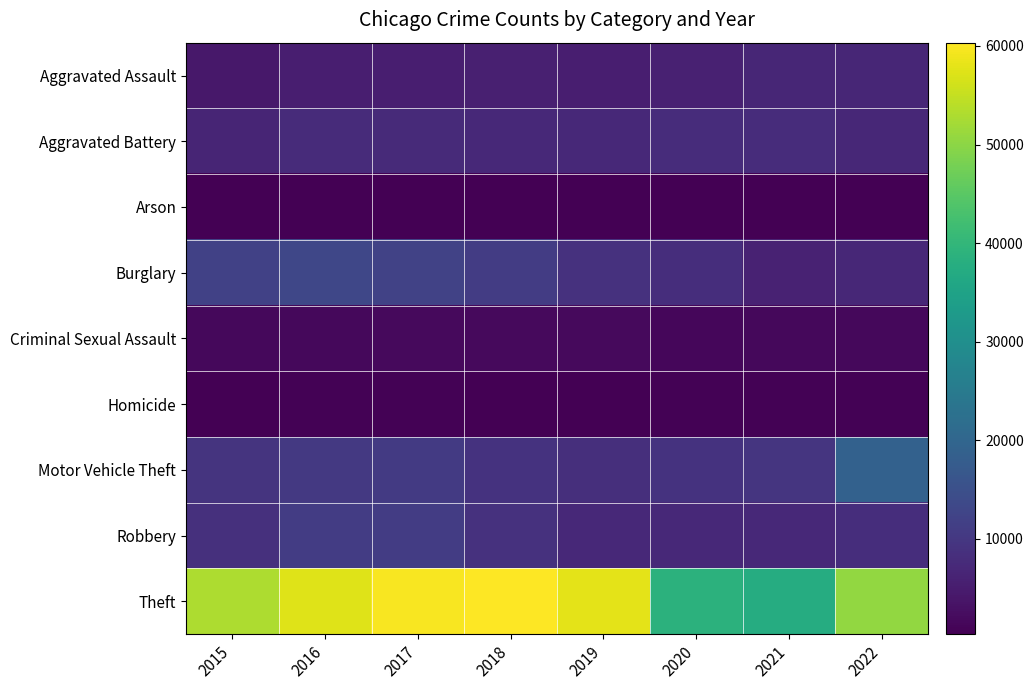

Reading left to right, extract all data points from this chart.

Aggravated Assault: 2015=4163	2016=5360	2017=5447	2018=5617	2019=5458	2020=5860	2021=6759	2022=6783
Aggravated Battery: 2015=6539	2016=7656	2017=7384	2018=7256	2019=7324	2020=7862	2021=7843	2022=7062
Arson: 2015=420	2016=490	2017=426	2018=345	2019=339	2020=554	2021=490	2022=390
Burglary: 2015=11980	2016=13144	2017=12156	2018=10916	2019=8918	2020=8267	2021=6040	2022=6964
Criminal Sexual Assault: 2015=1569	2016=1734	2017=1837	2018=1846	2019=1767	2020=1367	2021=1563	2022=1624
Homicide: 2015=468	2016=738	2017=638	2018=560	2019=471	2020=736	2021=762	2022=656
Motor Vehicle Theft: 2015=9289	2016=10329	2017=10447	2018=9216	2019=8310	2020=9171	2021=9675	2022=19001
Robbery: 2015=8735	2016=11031	2017=10957	2018=8950	2019=7358	2020=7361	2021=7153	2022=8208
Theft: 2015=52982	2016=57443	2017=59786	2018=60328	2019=57787	2020=38850	2021=37492	2022=50516